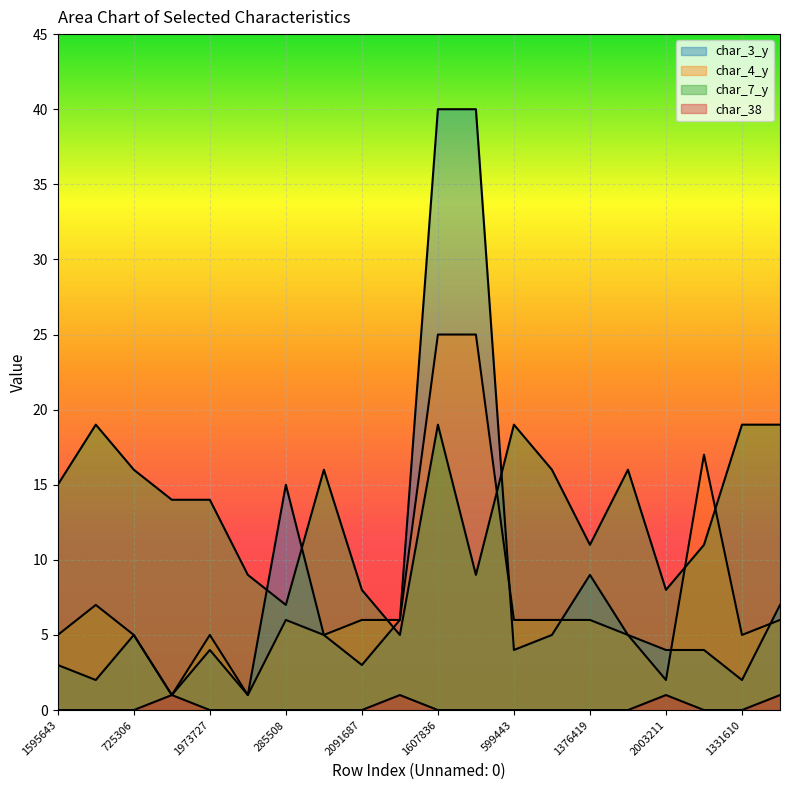

Reading left to right, transcribe all the data shown in this chart.

char_3_y: 3	2	5	1	4	1	15	5	3	6	40	40	4	5	9	5	4	4	2	7
char_4_y: 5	7	5	1	5	1	6	5	6	6	25	25	6	6	6	5	2	17	5	6
char_7_y: 15	19	16	14	14	9	7	16	8	5	19	9	19	16	11	16	8	11	19	19
char_38: 0	0	0	1	0	0	0	0	0	1	0	0	0	0	0	0	1	0	0	1